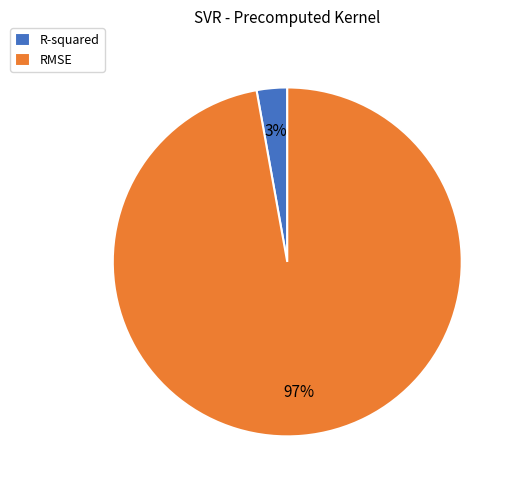

Is the sum of RMSE and R-squared greater than half?

Yes